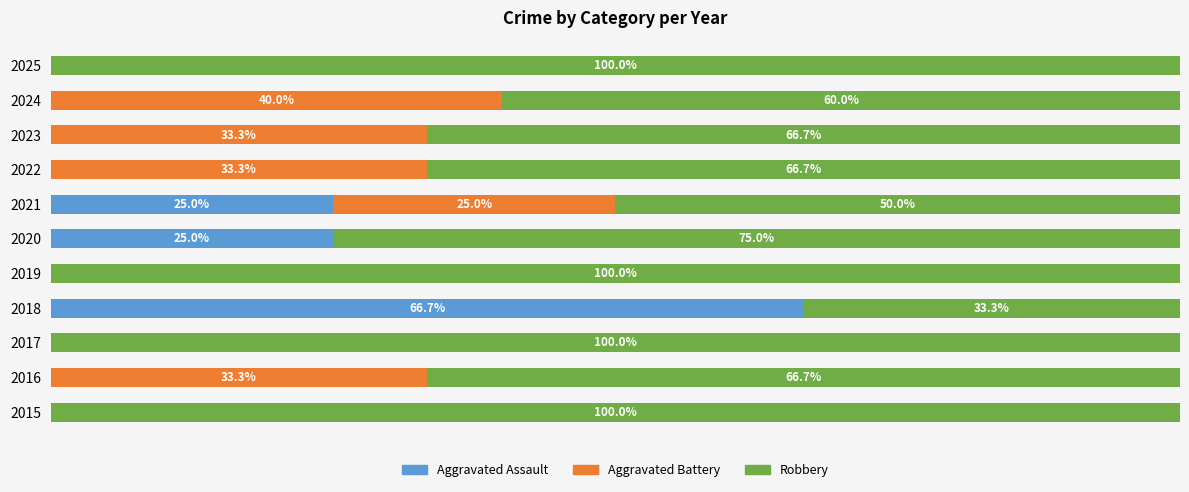

What is the difference between the maximum and minimum values in the Aggravated Battery series?

40.0